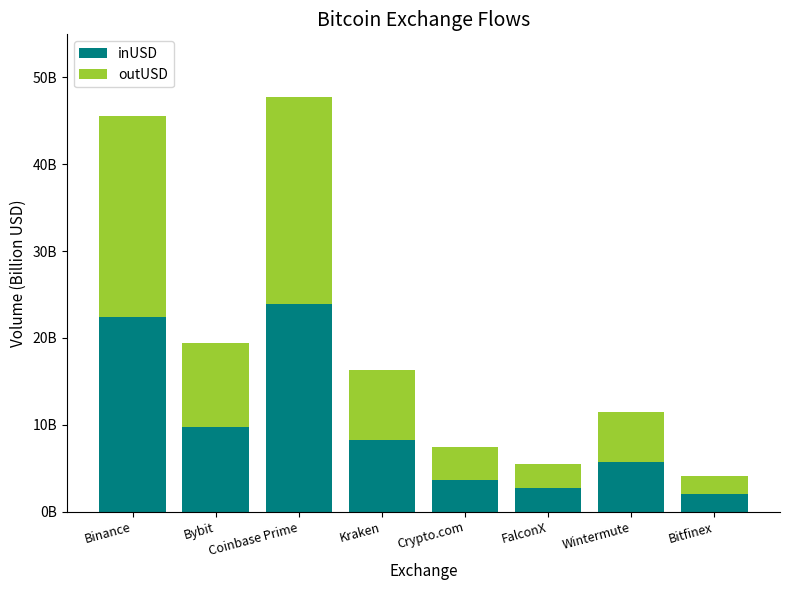

Are the bars horizontal?

No